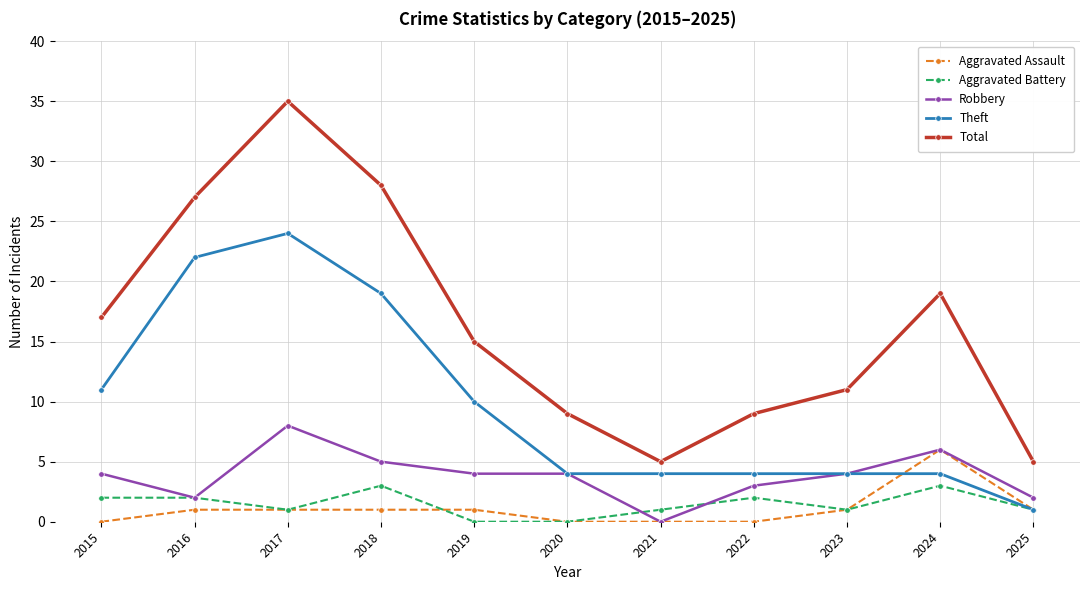

Where does the Total series first go above 15?

2015